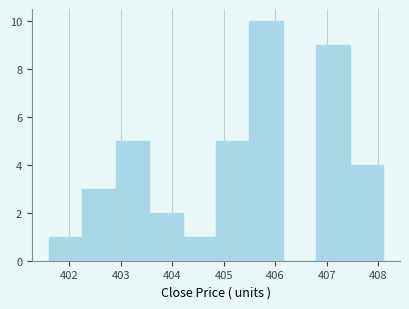

Reading left to right, list every bar in this chart as the range it spans on the x-axis followed by its height. Neither the bar edges nor the heights are printed on the chart, so give them approximately, as read against the axes.

401.60 to 402.25: 1
402.25 to 402.90: 3
402.90 to 403.55: 5
403.55 to 404.20: 2
404.20 to 404.85: 1
404.85 to 405.50: 5
405.50 to 406.15: 10
406.15 to 406.80: 0
406.80 to 407.45: 9
407.45 to 408.10: 4